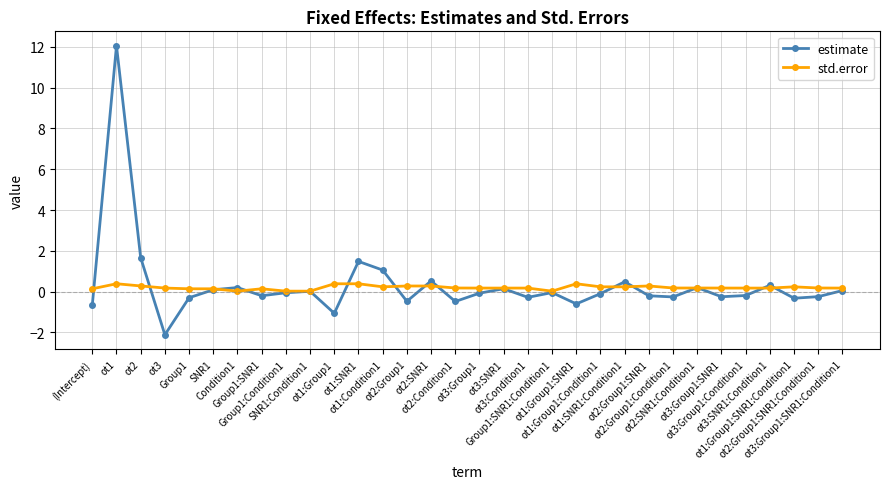

What is the maximum value shown in the chart?

12.1